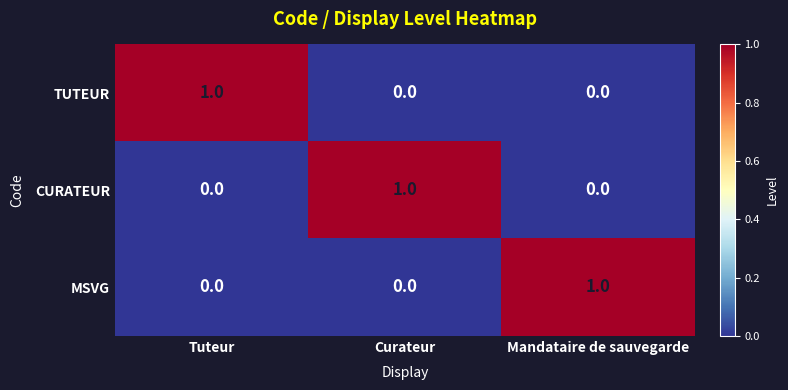

How many values in MSVG are above zero?

1